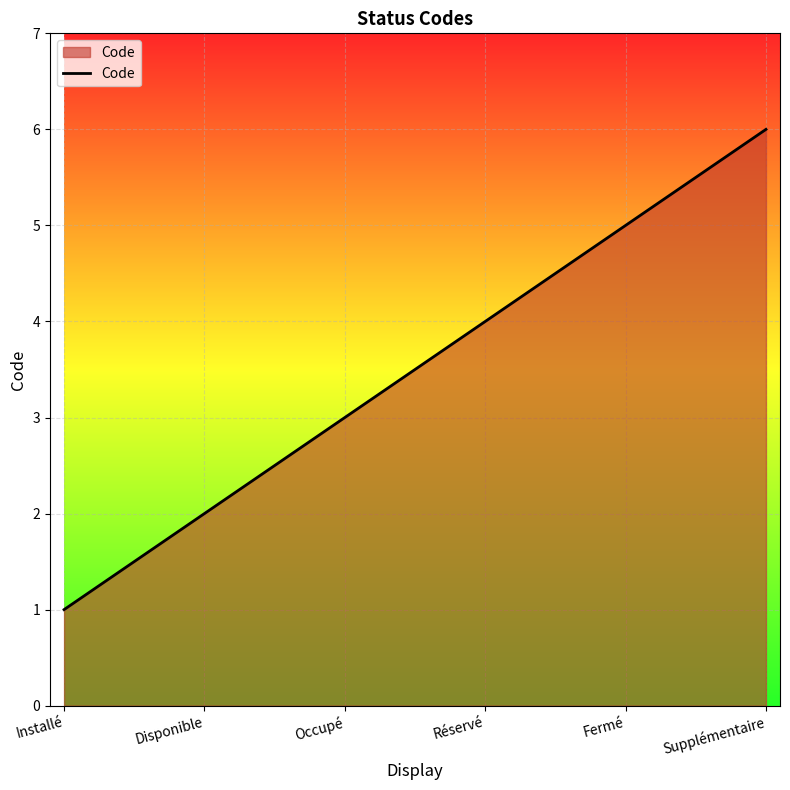

Is it true that the value at Installé is 1?

True